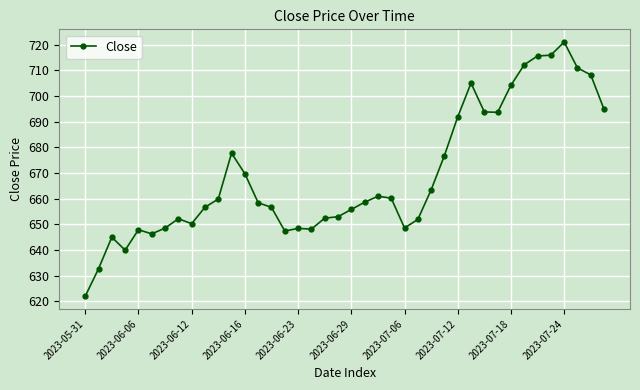

What is the average value?

668.9